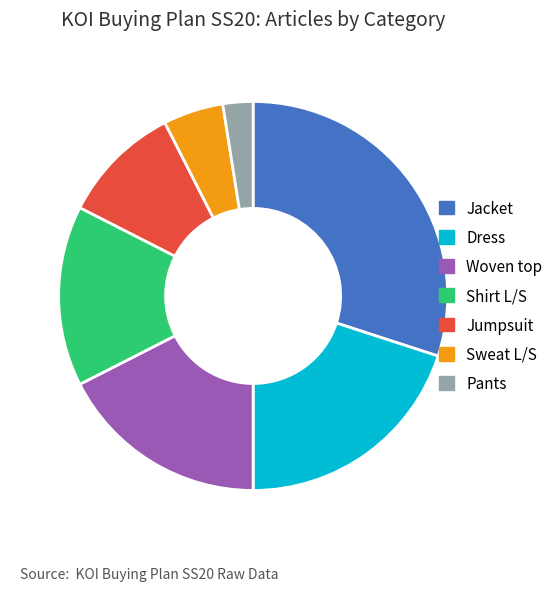

Which has a higher value, Shirt L/S or Dress?

Dress